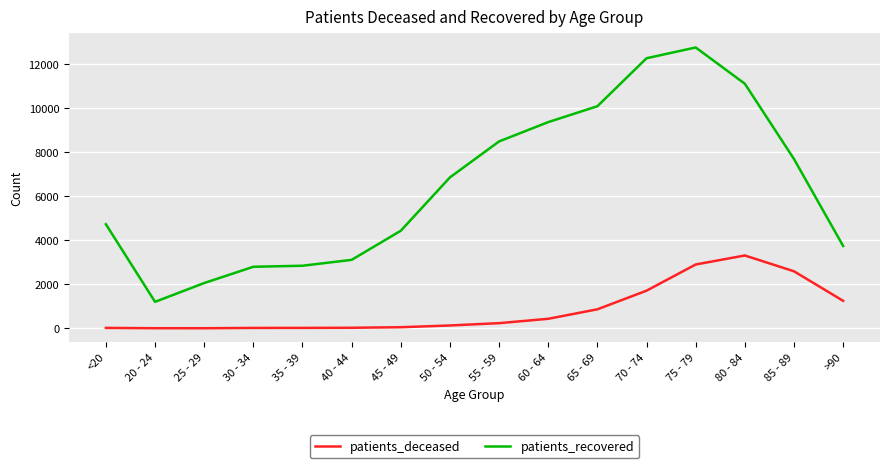

How many lines are shown in the chart?

2